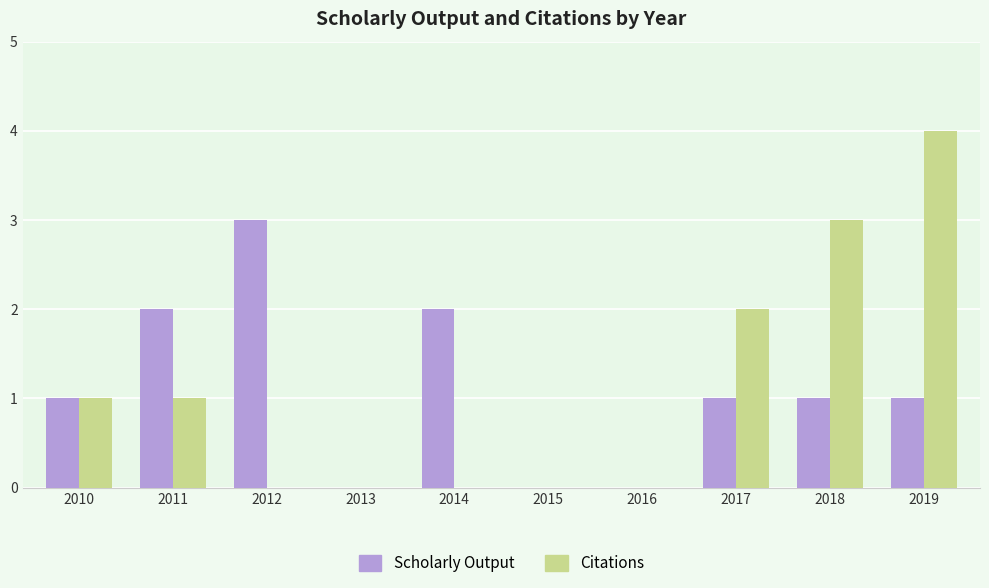

Is the value of Scholarly Output at 2012 greater than the value of Citations at 2012?

Yes